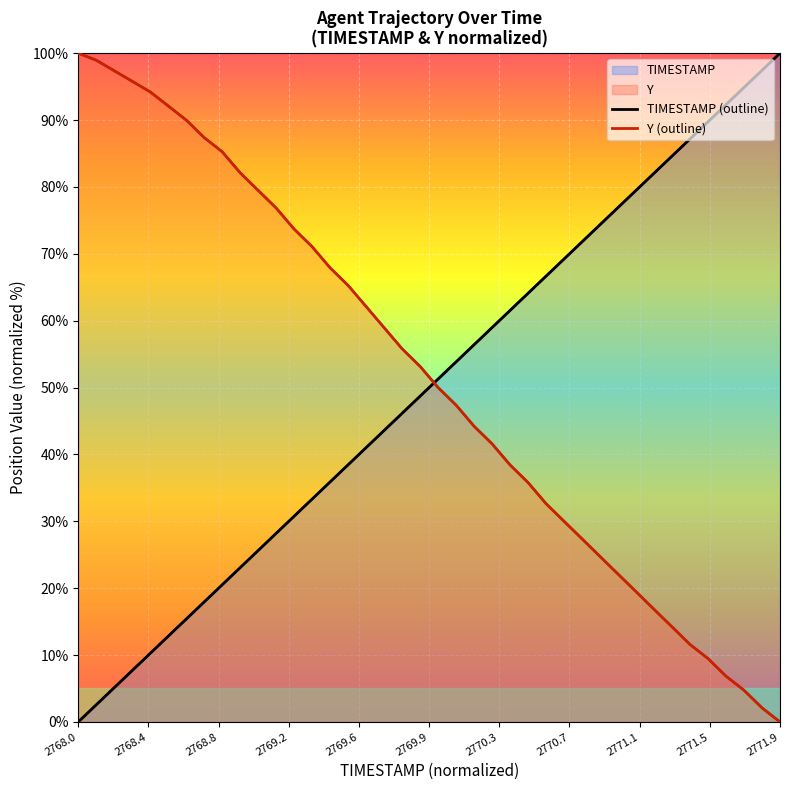

How many lines are shown in the chart?

2